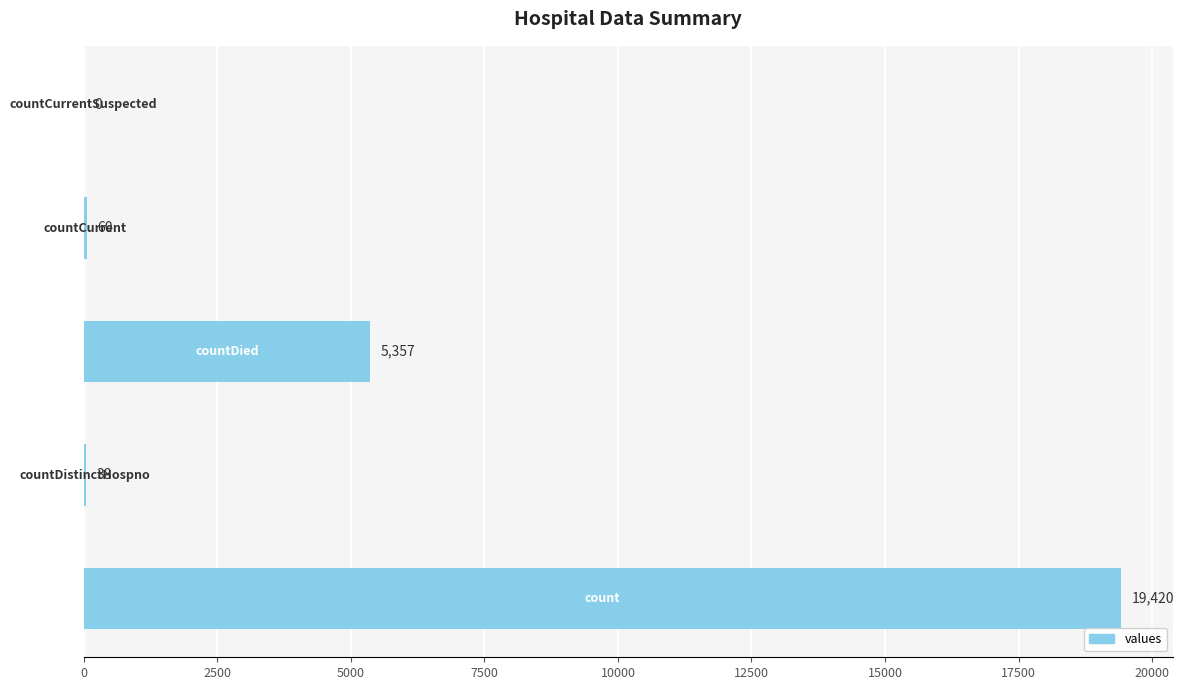

What is the maximum value shown in the chart?

19420